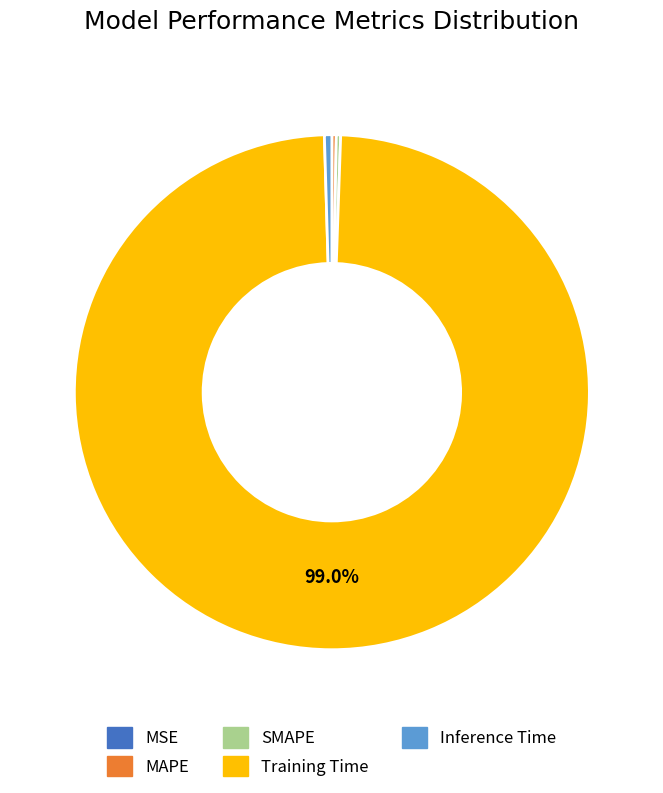

Which category has the biggest portion of the pie?

Training Time